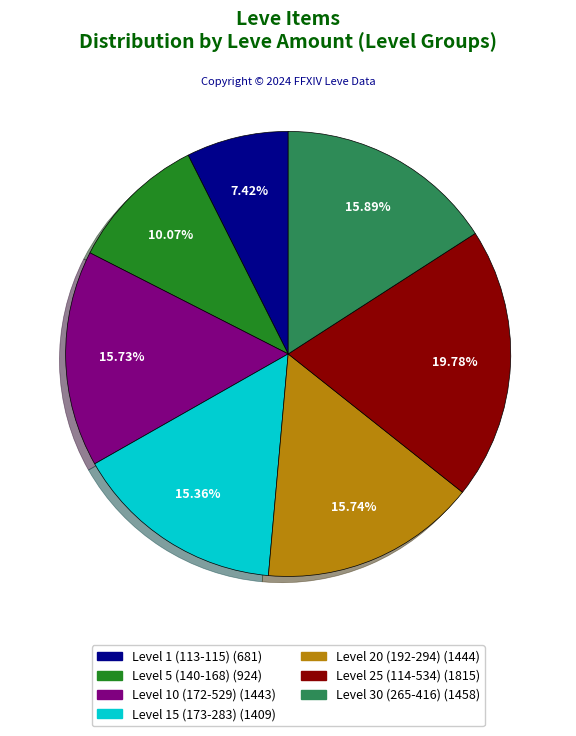

Is there any slice that represents more than half of the pie?

No